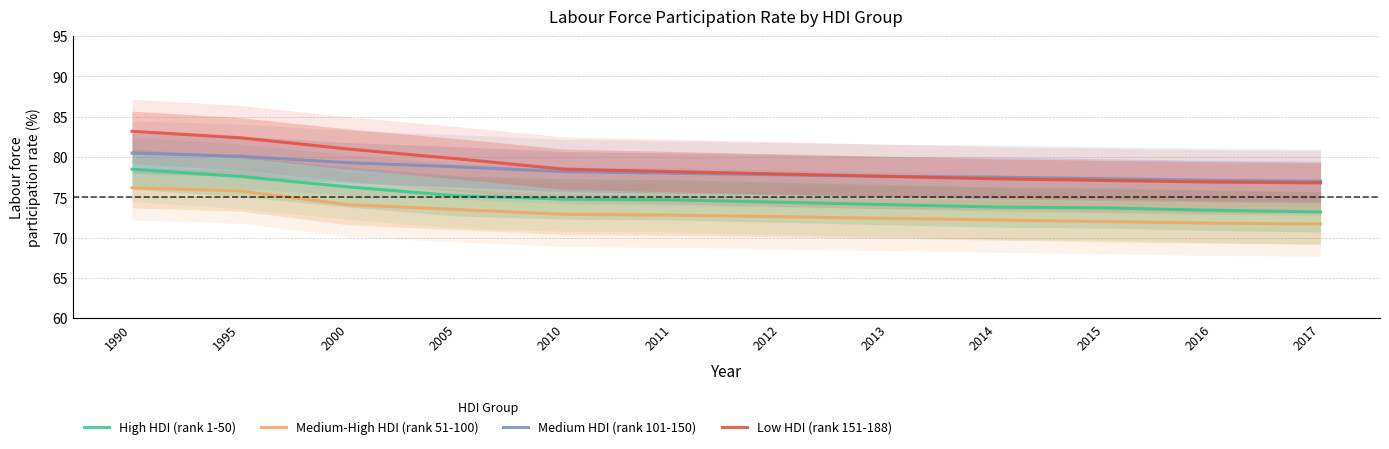

Reading left to right, transcribe all the data shown in this chart.

High HDI (rank 1-50): 78.5	77.6	76.3	75.2	74.8	74.7	74.4	74.1	73.8	73.7	73.4	73.2
Medium-High HDI (rank 51-100): 76.2	75.8	74.1	73.5	72.9	72.8	72.6	72.4	72.2	72.0	71.8	71.7
Medium HDI (rank 101-150): 80.5	80.1	79.3	78.8	78.2	78.0	77.8	77.6	77.5	77.3	77.1	77.0
Low HDI (rank 151-188): 83.2	82.4	81.0	79.8	78.5	78.2	77.9	77.6	77.3	77.1	76.9	76.8